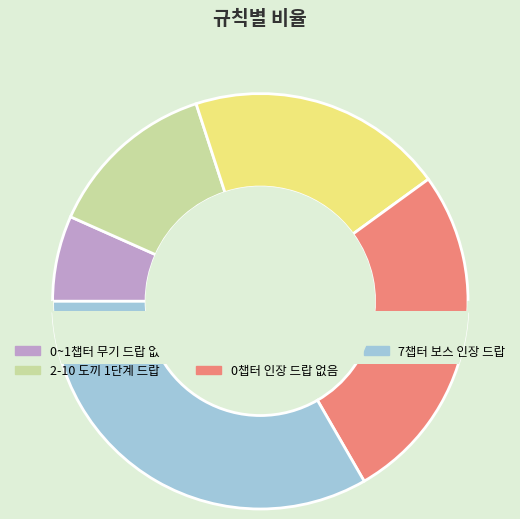

What percentage is the 2-10 첫 전투에서는 도끼 1단계가 드랍된다 slice, to the nearest percent?

13%